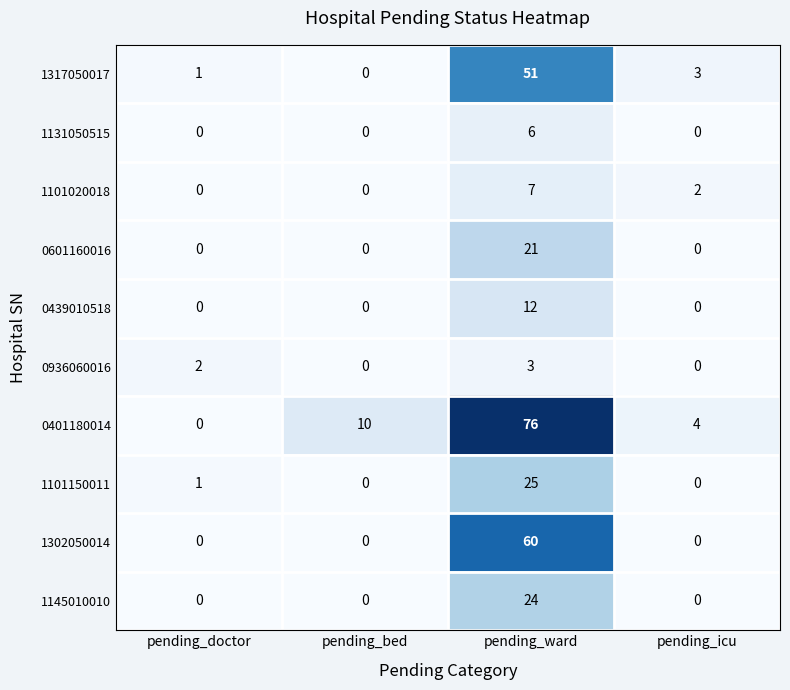

What is the highest value of the 1101150011 series?

25